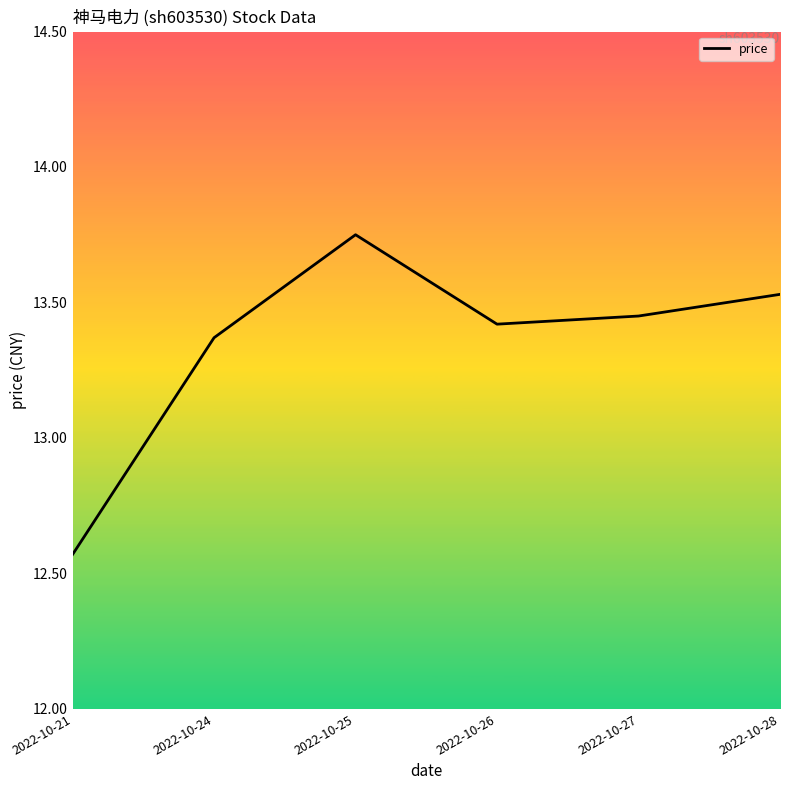

Which label corresponds to the largest value in the chart?

2022-10-25